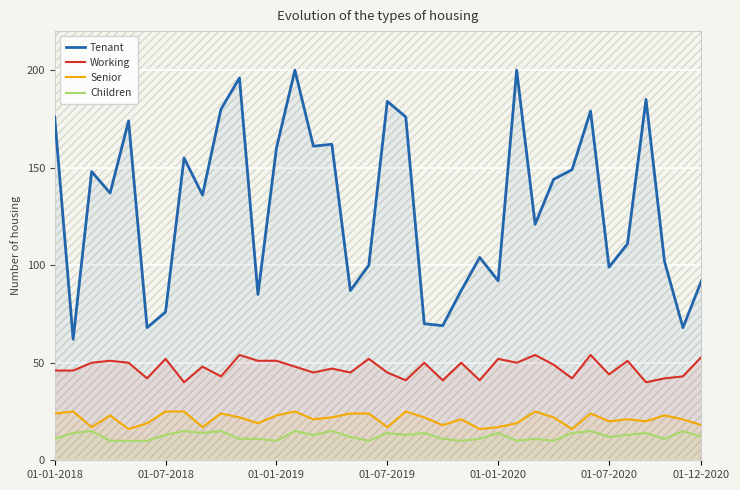

True or false: Working and Children intersect in this chart.

False